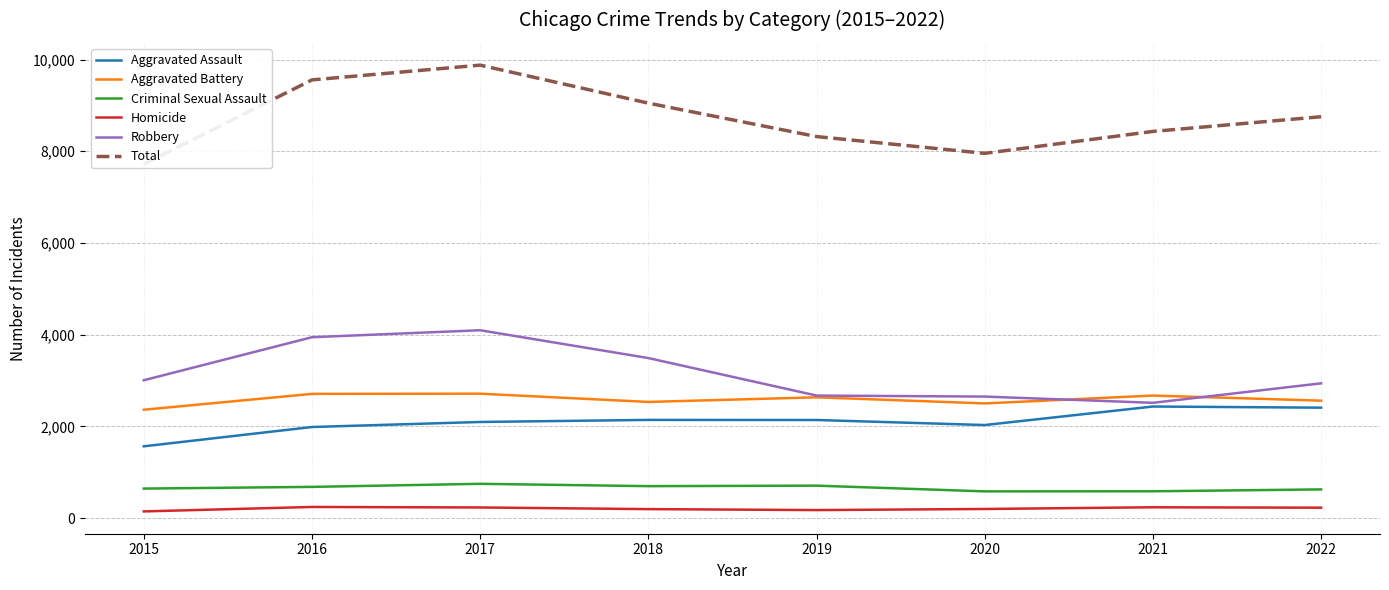

The value of Total at 2019 is 8321. True or false?

True